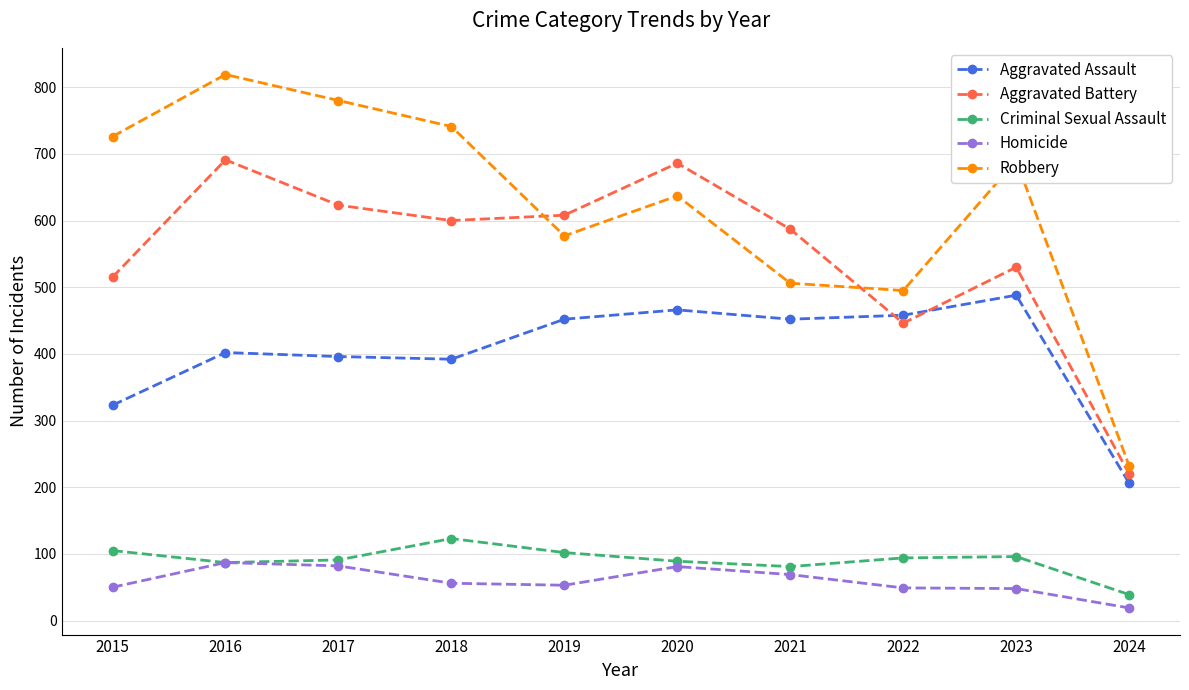

True or false: Criminal Sexual Assault has a value of 23 at 2020.

False